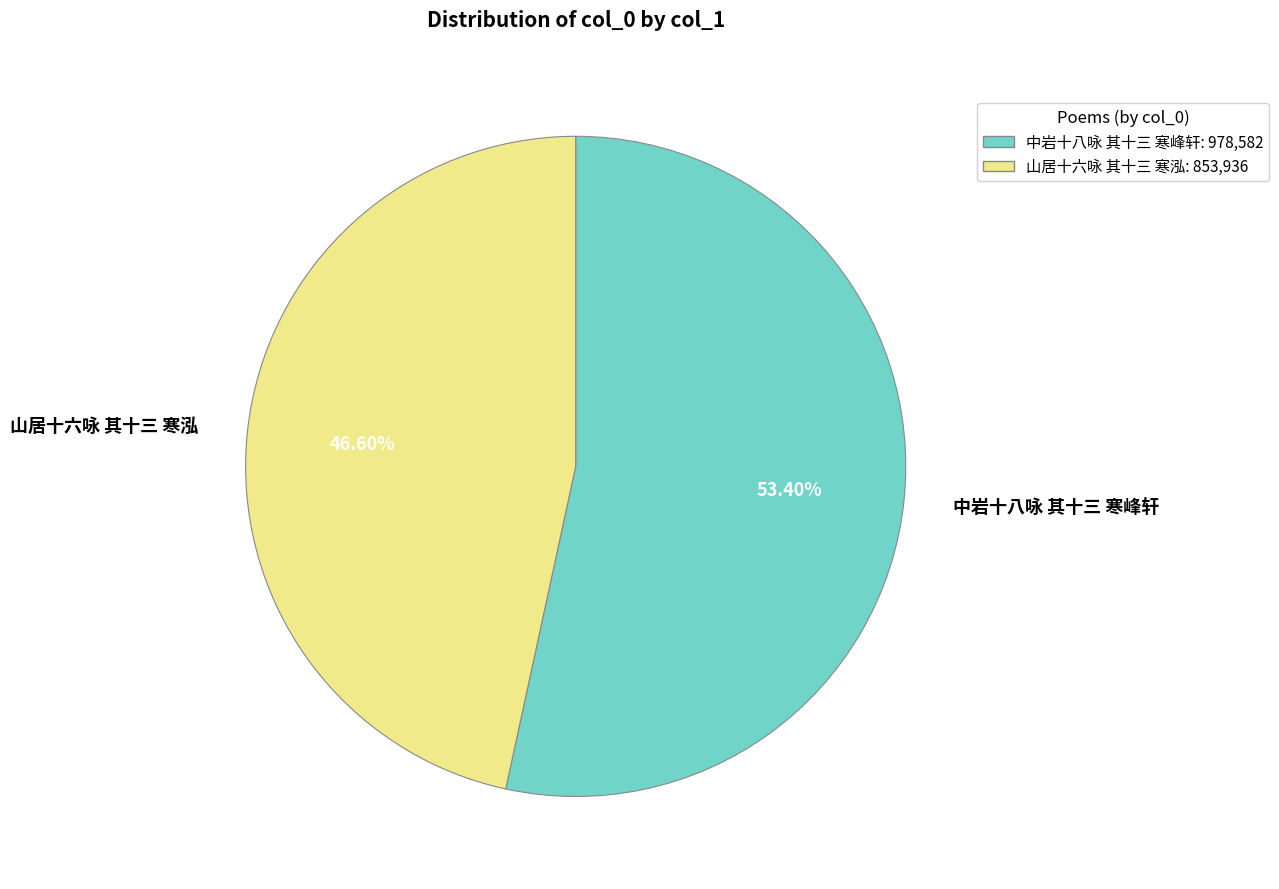

Which category accounts for the majority?

中岩十八咏 其十三 寒峰轩